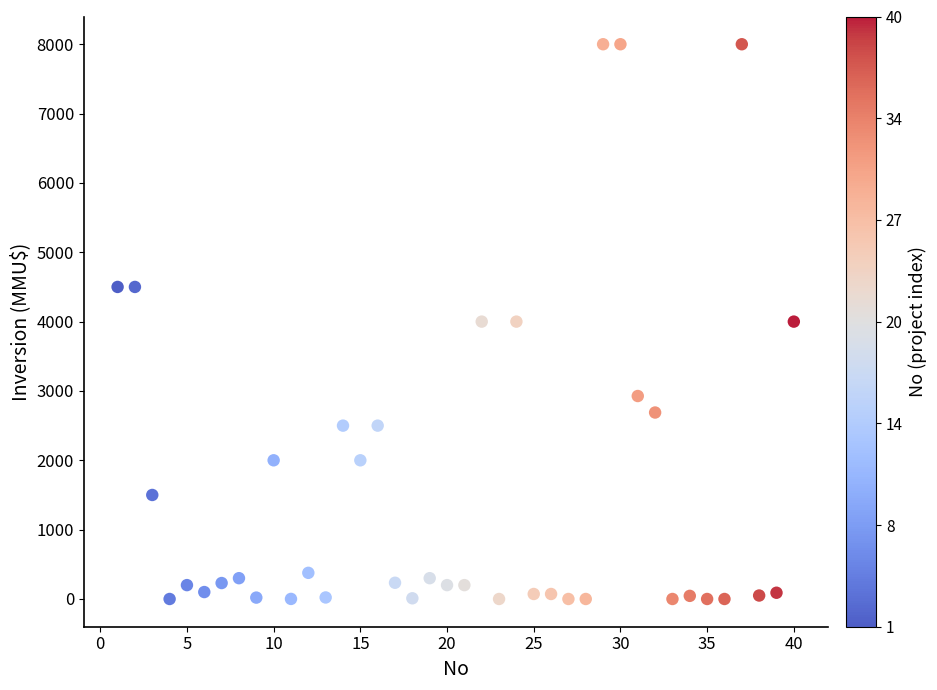

How many points are shown in the scatter plot?

40